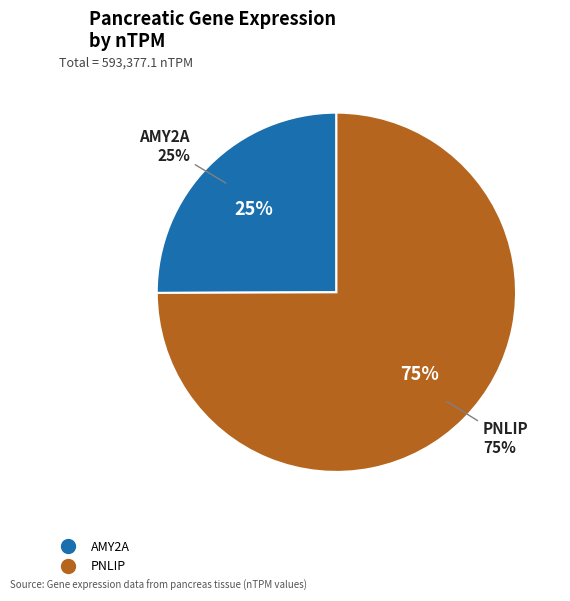

What is the largest slice in the pie chart?

PNLIP